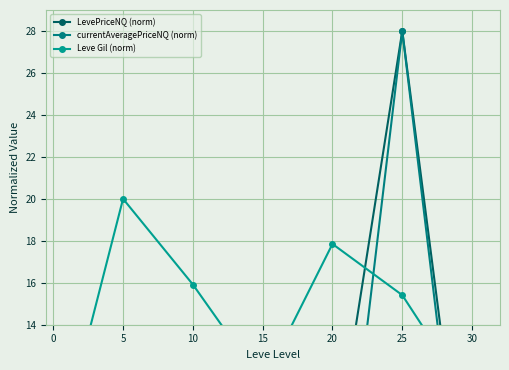

Is the value of LevePriceNQ (norm) at 10 greater than the value of currentAveragePriceNQ (norm) at 25?

No